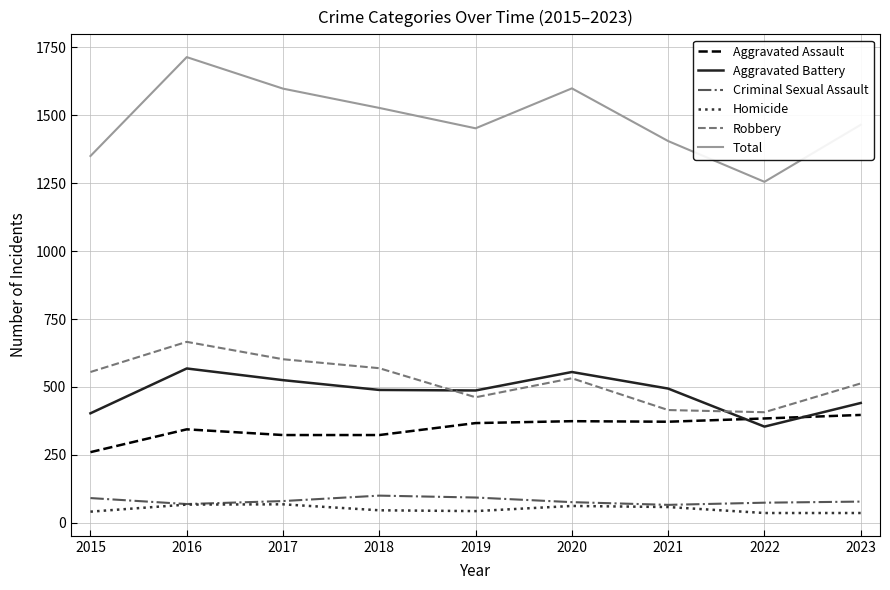

Where does the Homicide series first go above 46?

2016